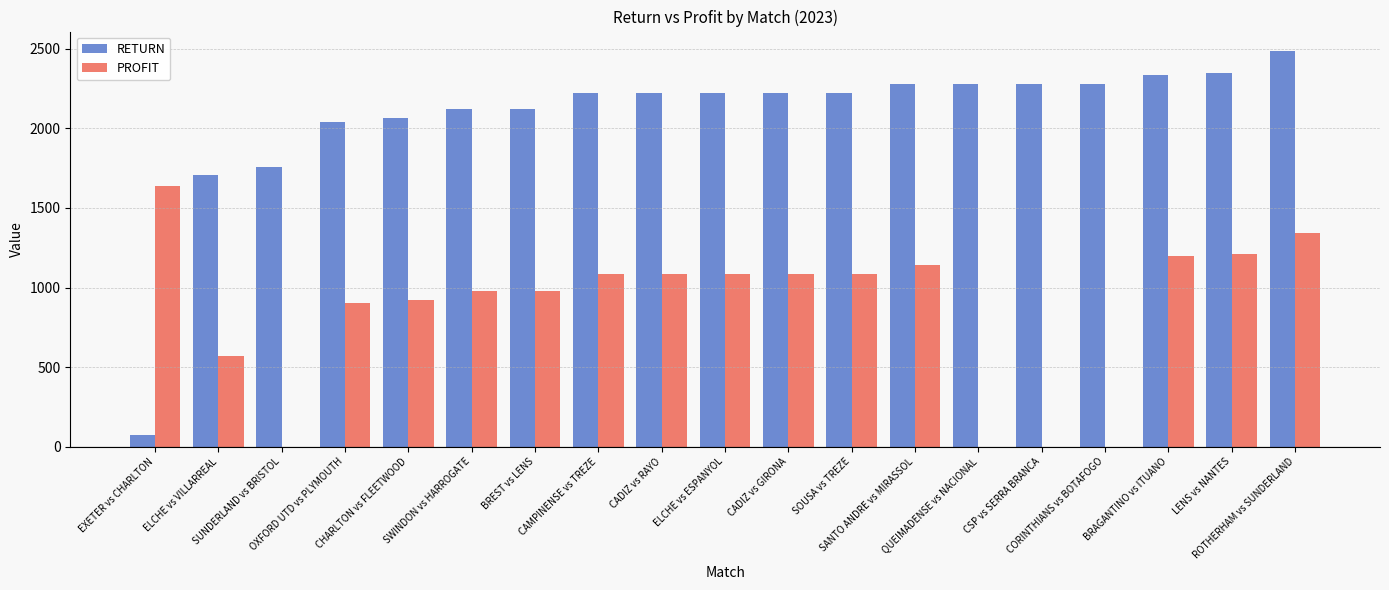

What is the sum of all PROFIT values?

16299